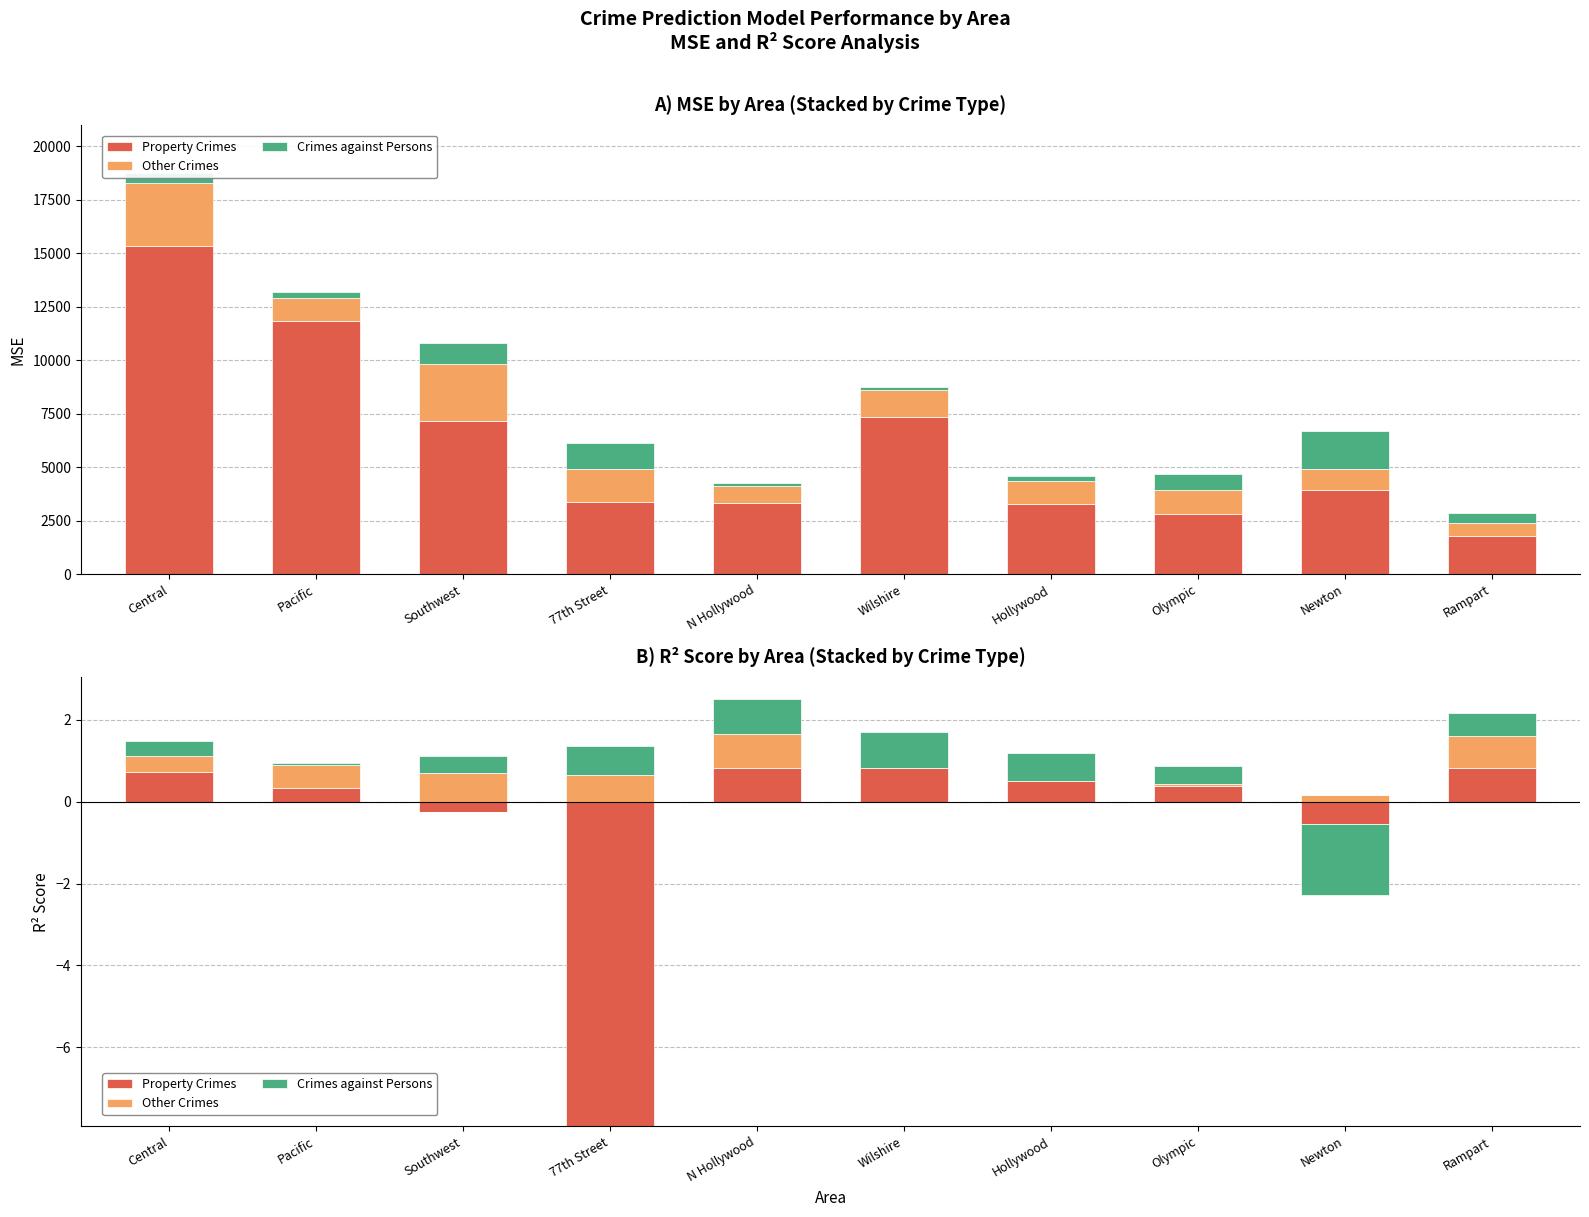

What is the difference between the Other Crimes values at Wilshire and Rampart?

0.8